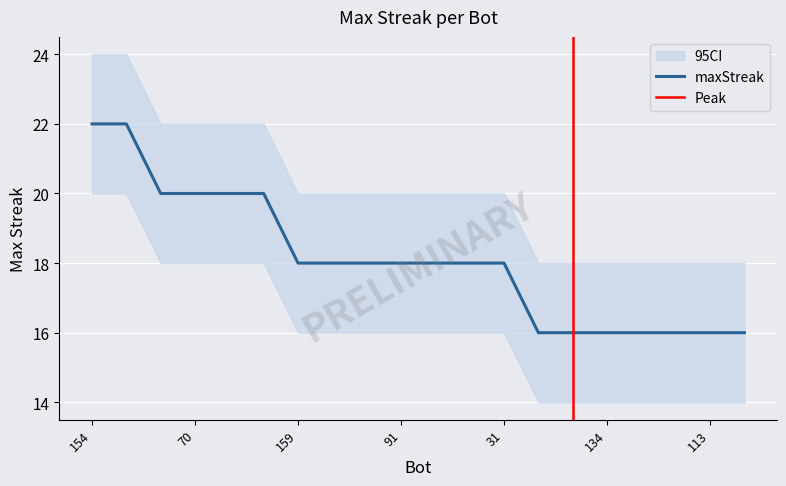

What is the difference between the second highest and second lowest values?

6